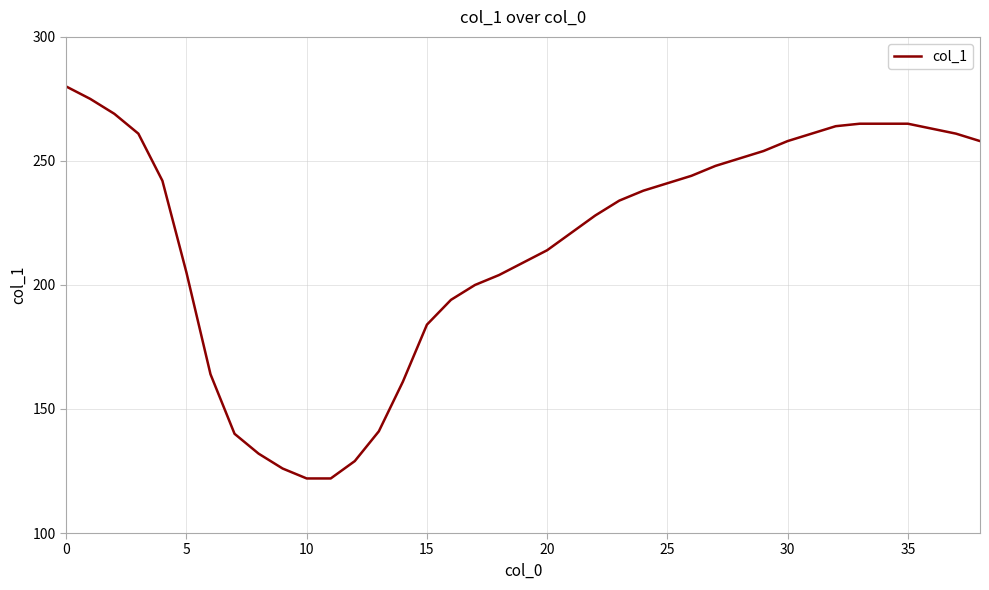

What is the smallest value displayed?

122